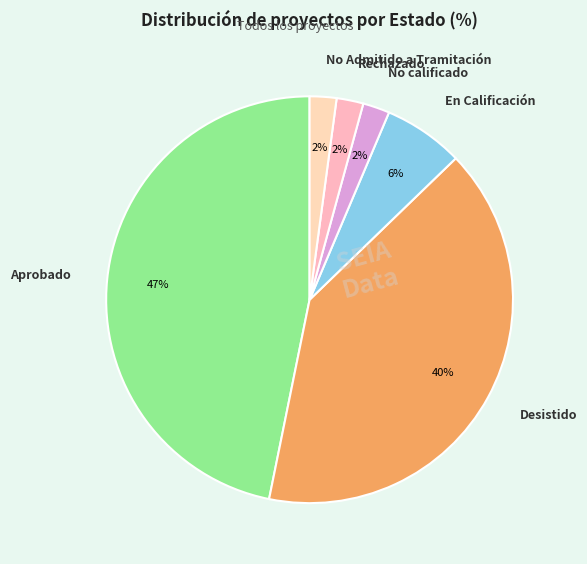

Approximately how many times larger is the value at No Admitido a Tramitación compared to No calificado?

1.0